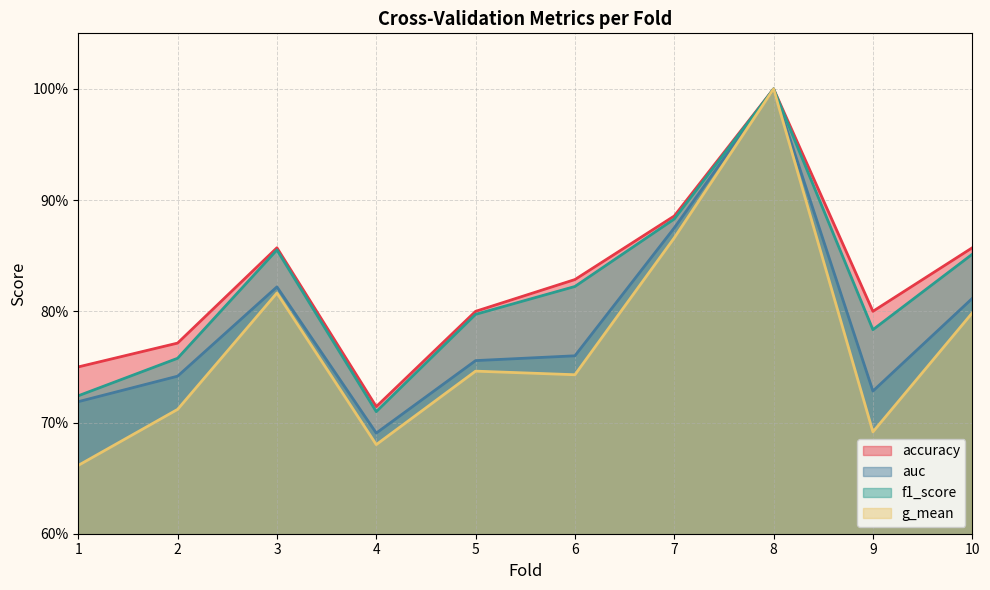

Where is the first local maximum for auc?

3